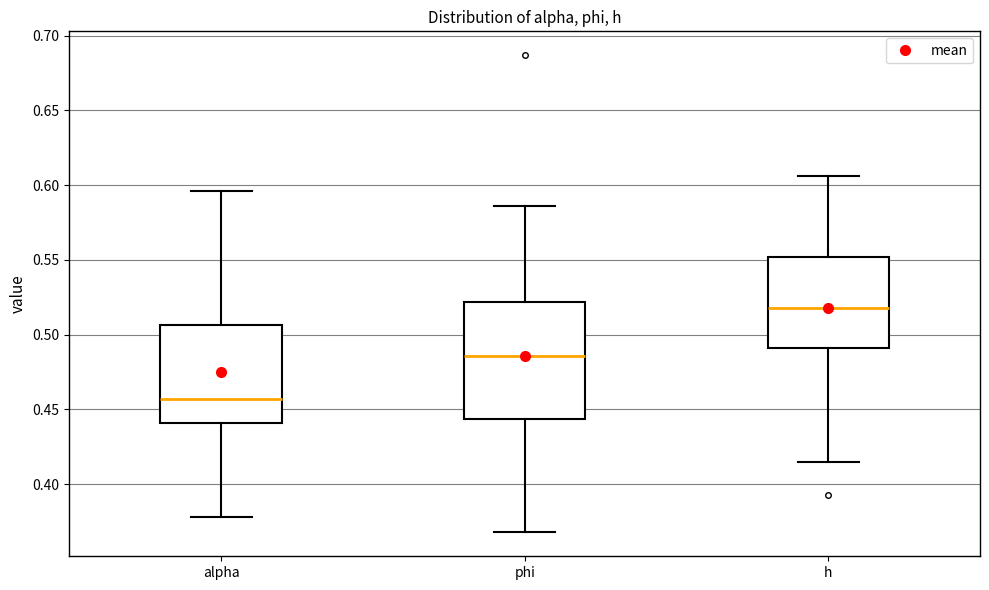

Which box's median line is the lowest?

alpha